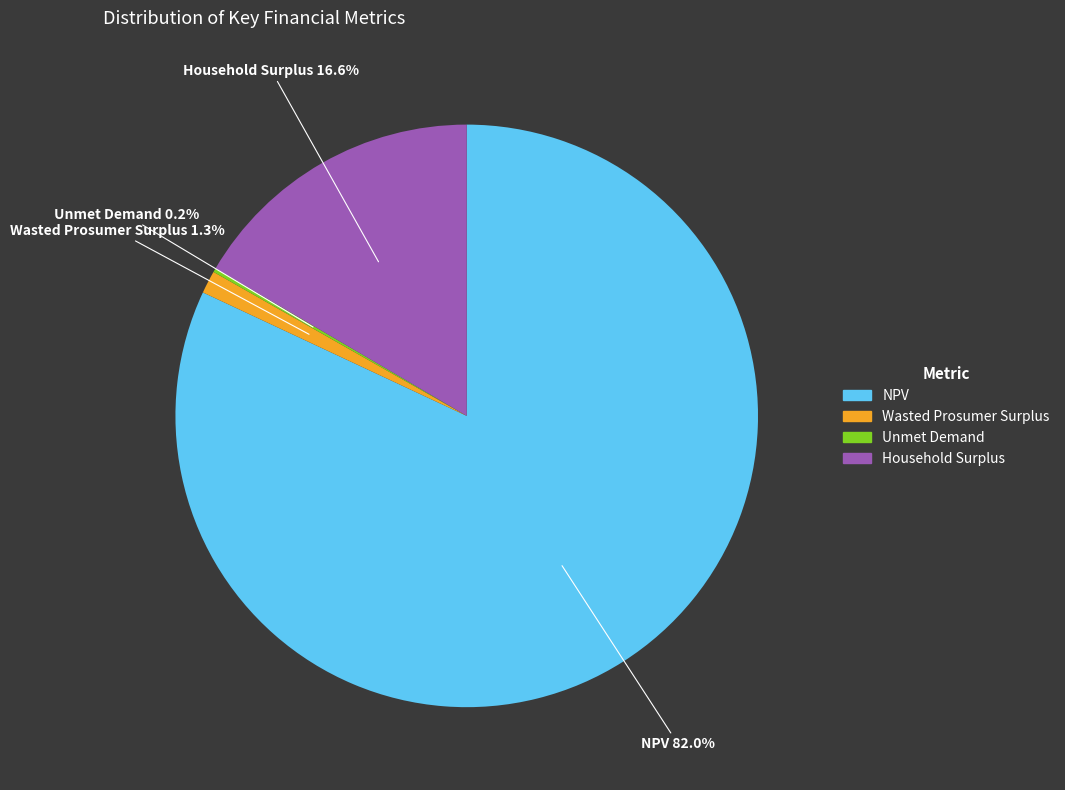

Which has a higher value, Household Surplus or NPV?

NPV